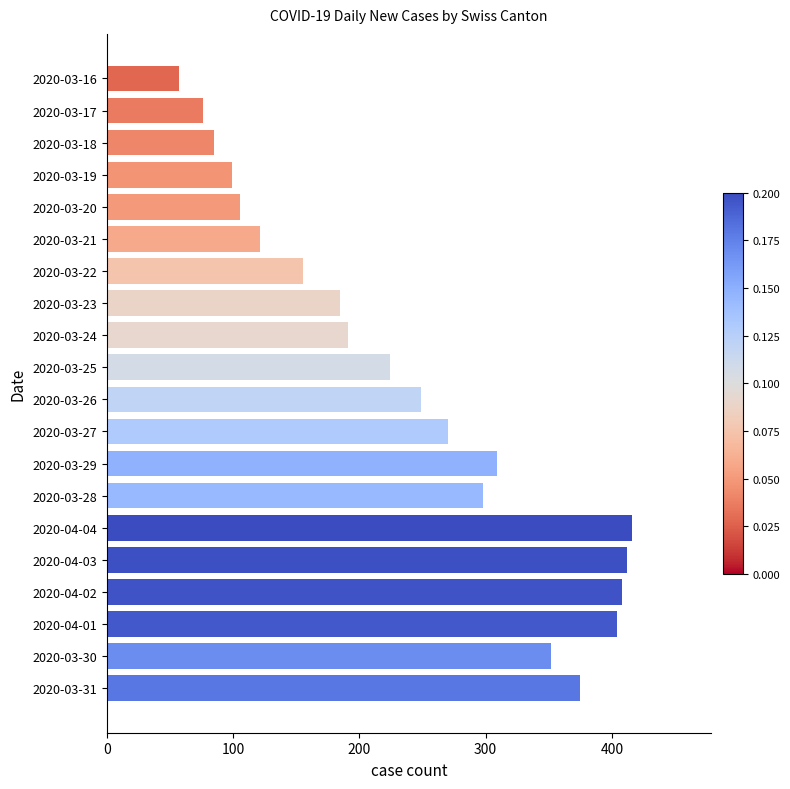

What is the difference between the maximum and minimum values?

359